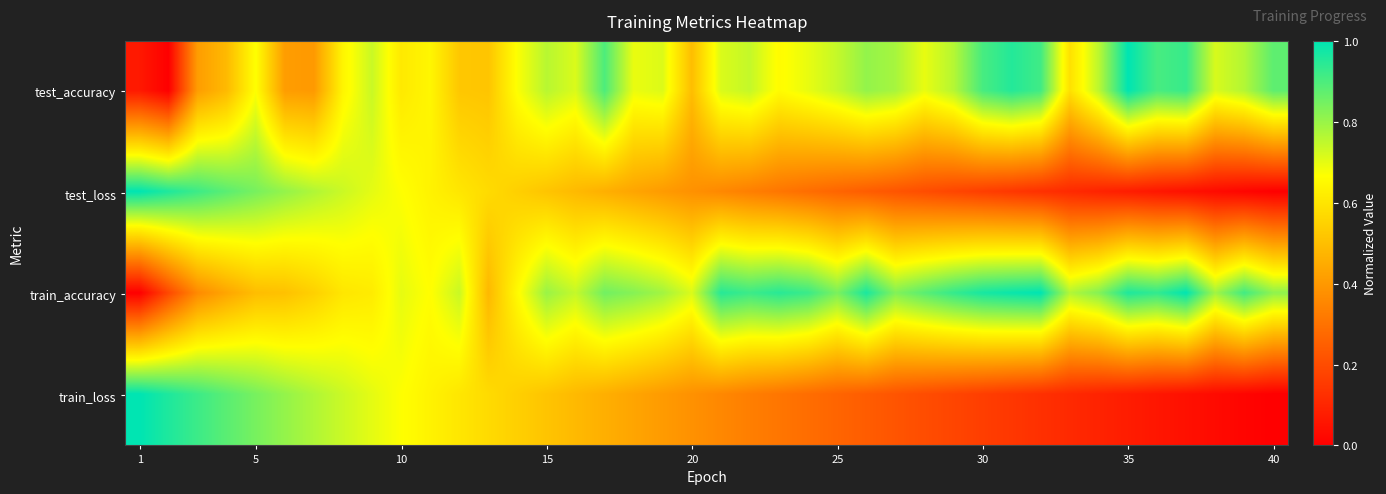

List the series in order of their peak value, highest first.

test_accuracy, test_loss, train_accuracy, train_loss